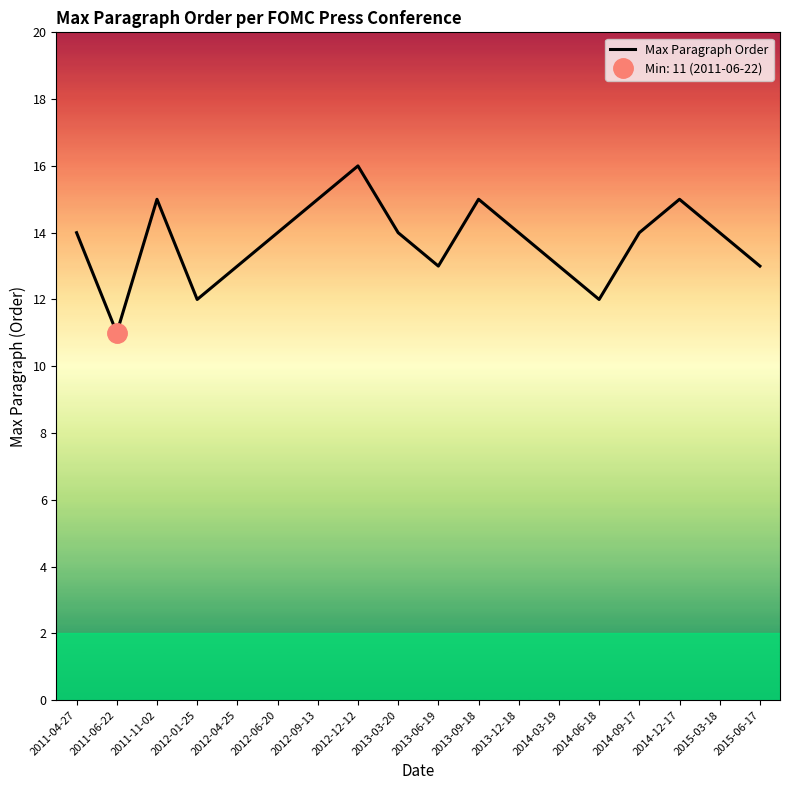

The value at 2015-06-17 is 13. True or false?

True